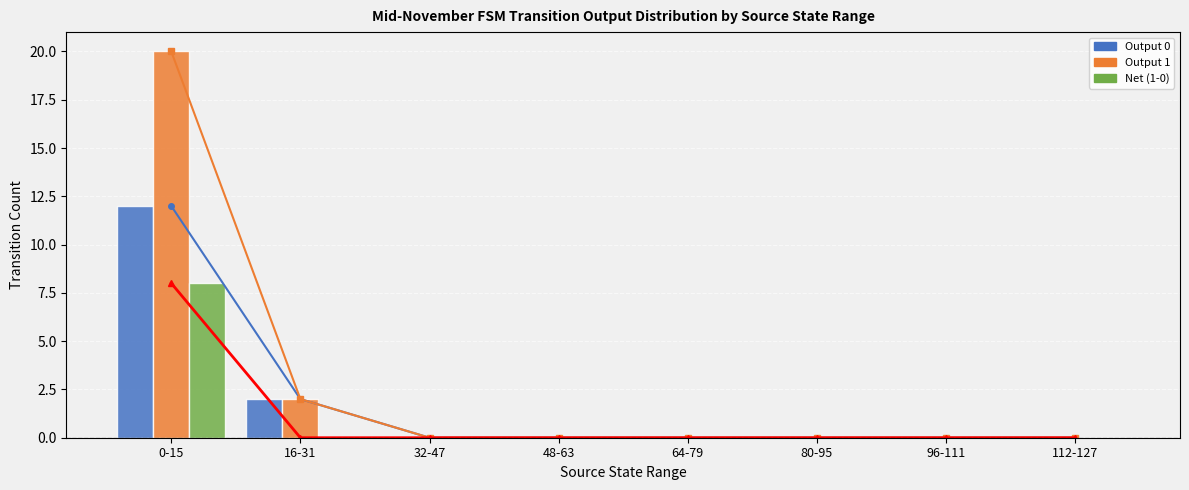

At 64-79, list the series in order from smallest to largest.

Output 0, Output 1, Net (1-0)